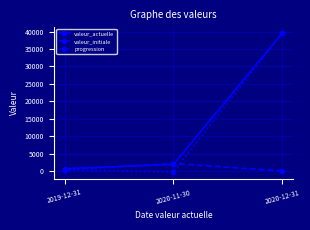

What is the difference between the highest and lowest values at 2020-12-31?

39525